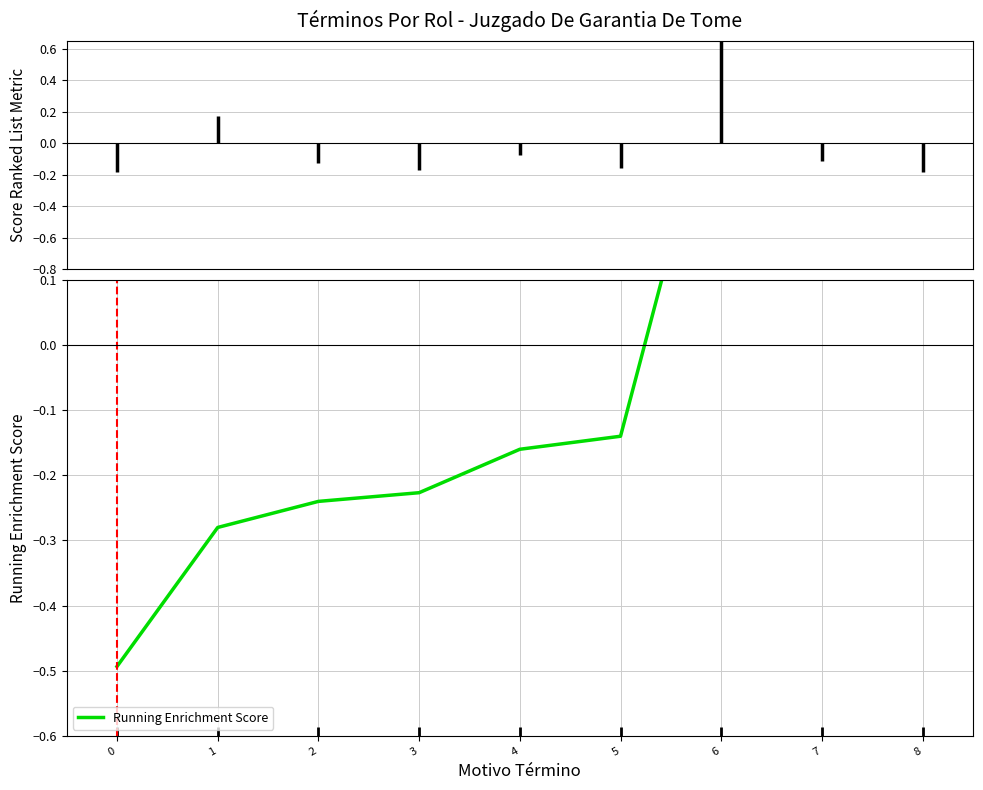

Is it true that the value at 5 is -0.1?

True